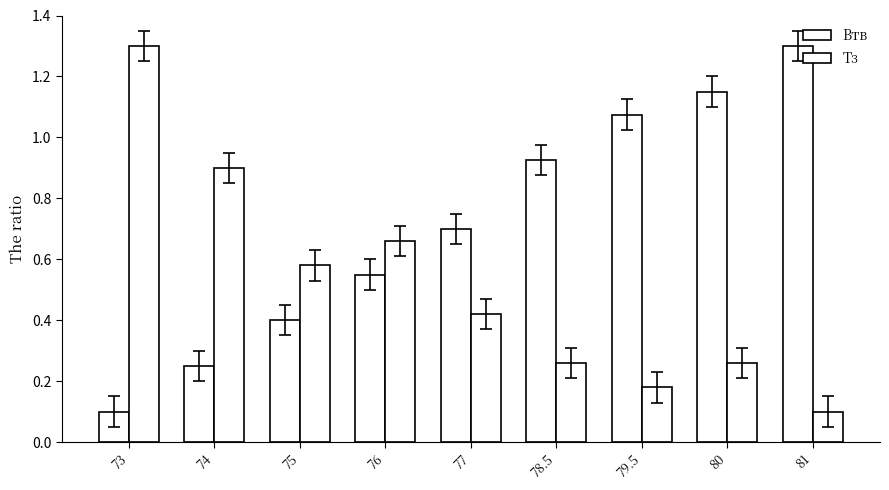

The value of Тз at 73 is 2.1. True or false?

False